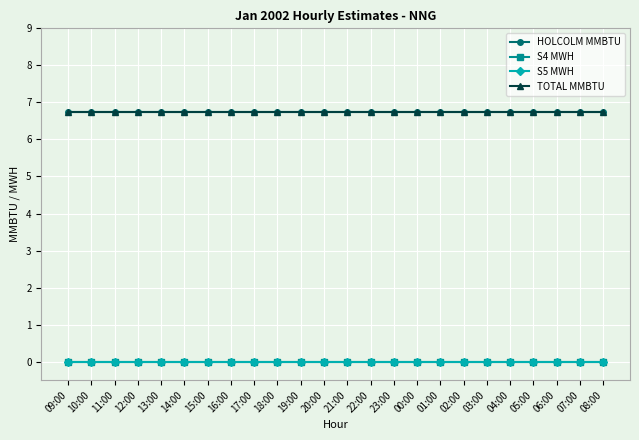

True or false: S5 MWH has more than 1 points higher than both neighbors.

False